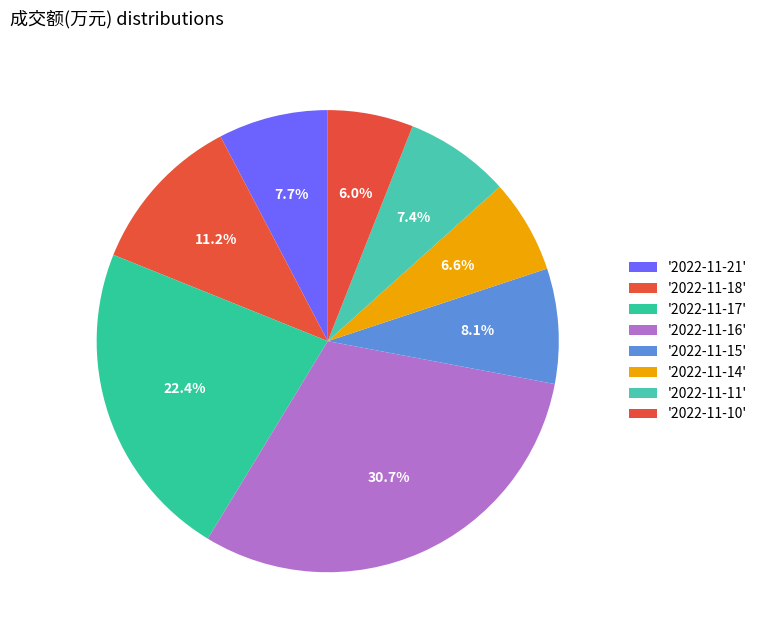

Rank the categories by value from lowest to highest.

2022-11-10, 2022-11-14, 2022-11-11, 2022-11-21, 2022-11-15, 2022-11-18, 2022-11-17, 2022-11-16